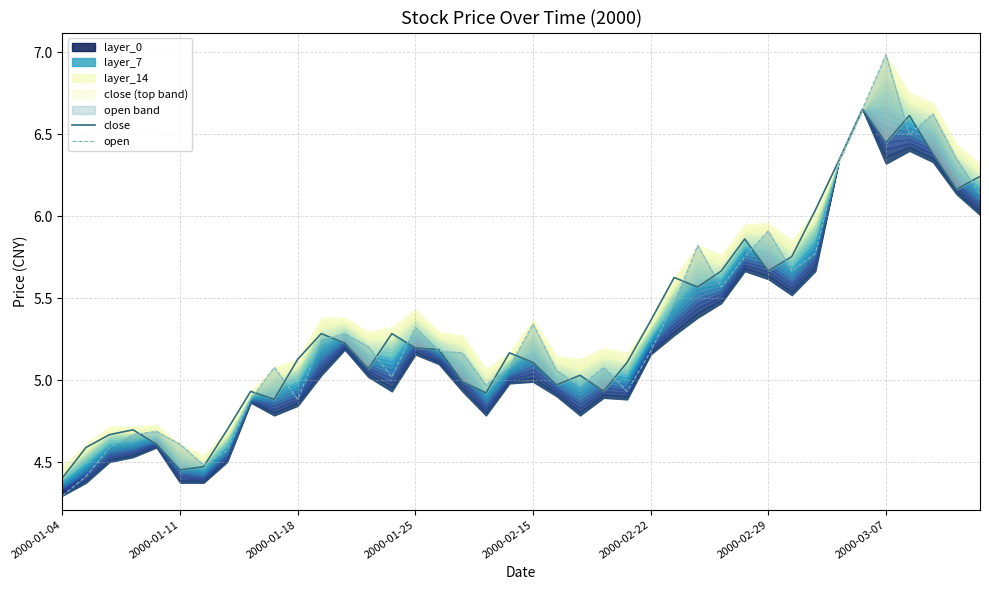

How many lines are shown in the chart?

2